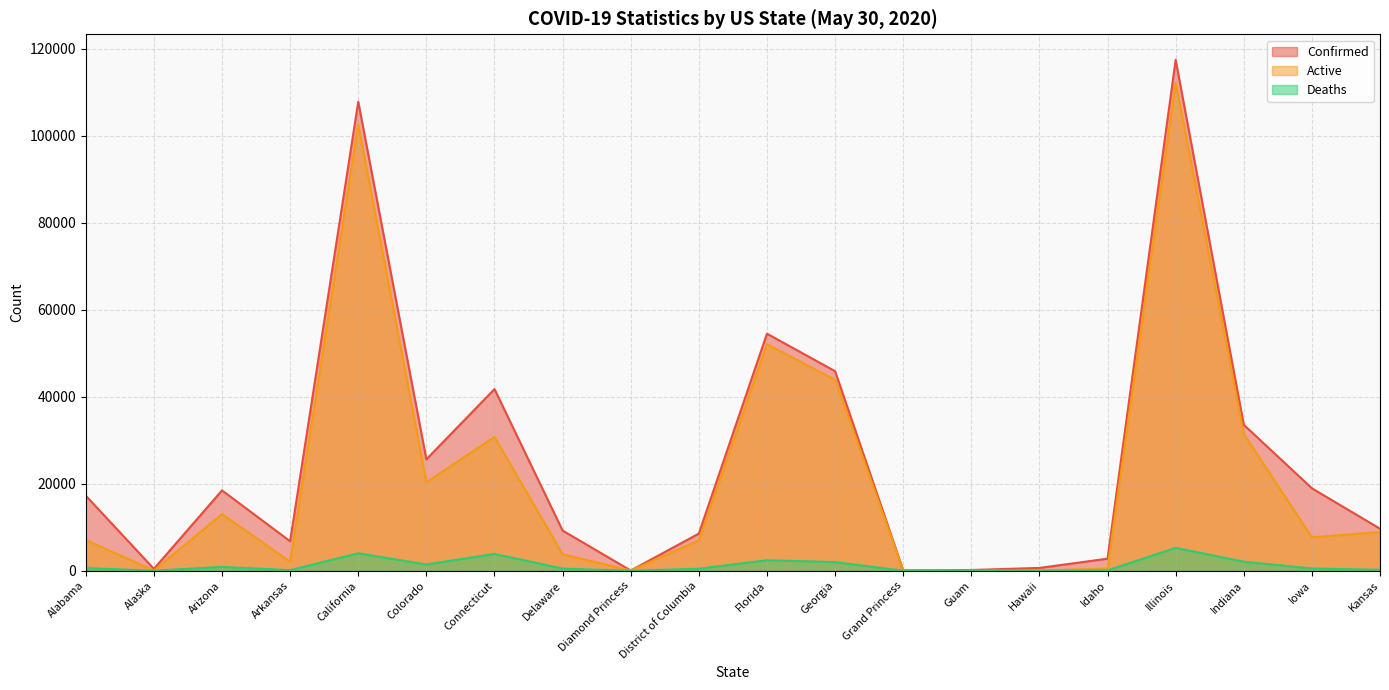

What is the greatest value displayed?

117455